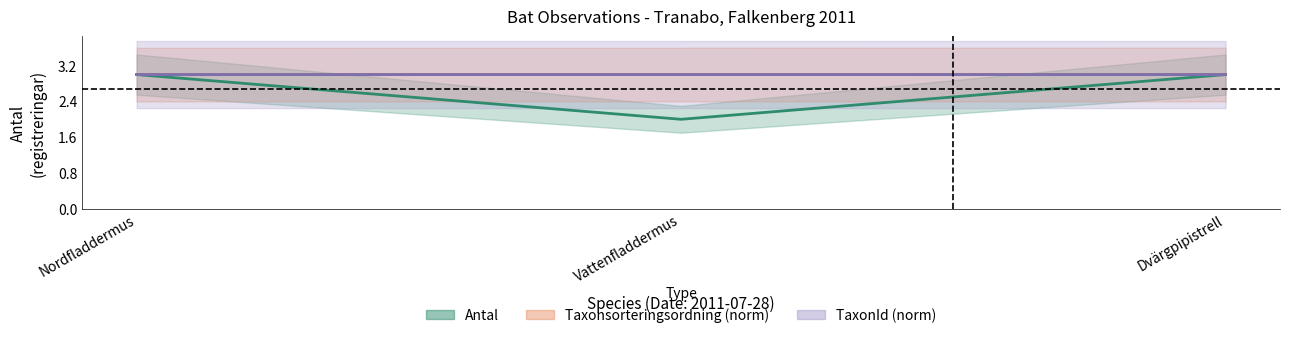

At how many categories does at least one series exceed 2?

3